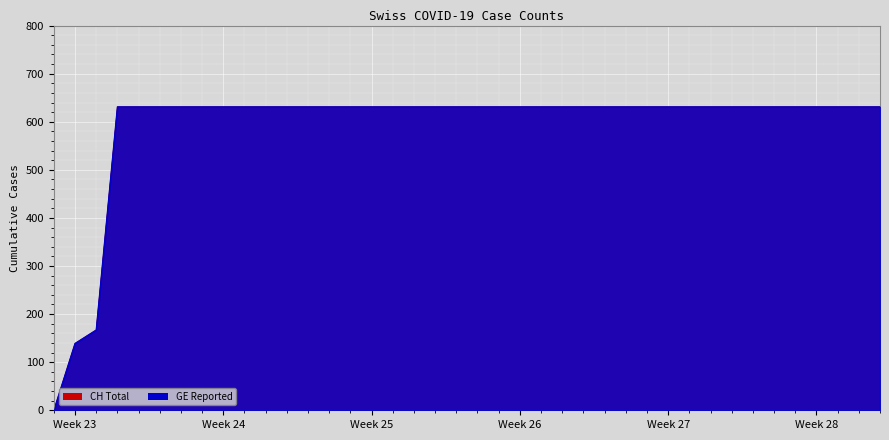

True or false: GE has more than 2 points higher than both neighbors.

False